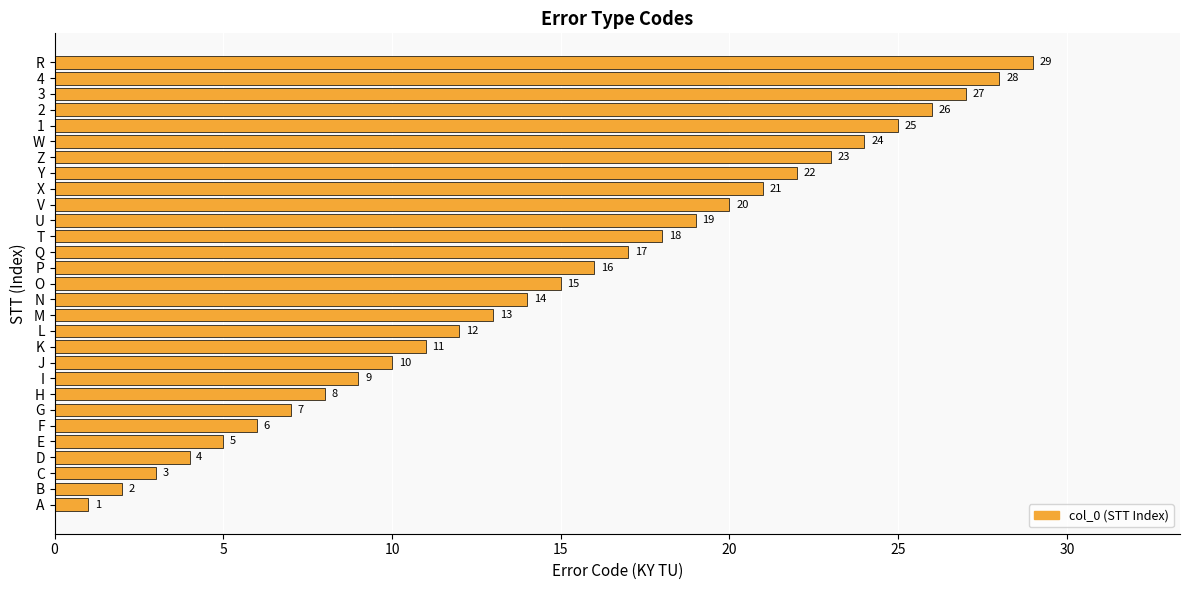

Does the chart contain any negative values?

No